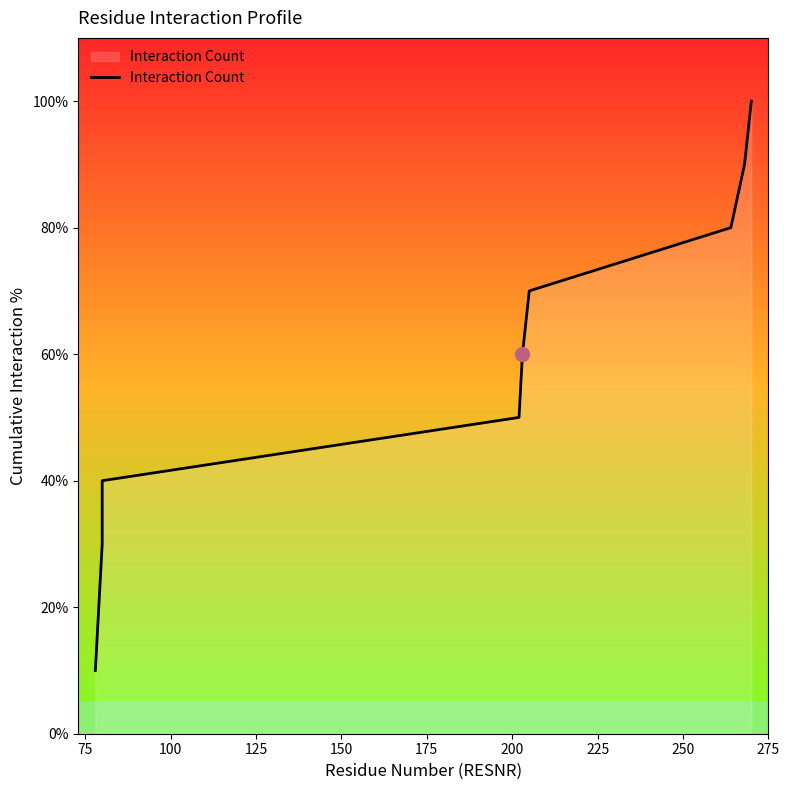

How many values are below 60?

5